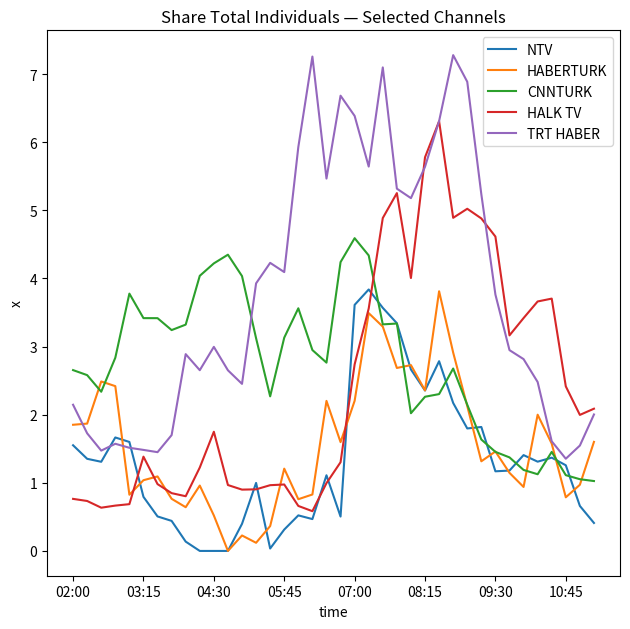

What is the lowest value of the CNNTURK series?

1.0